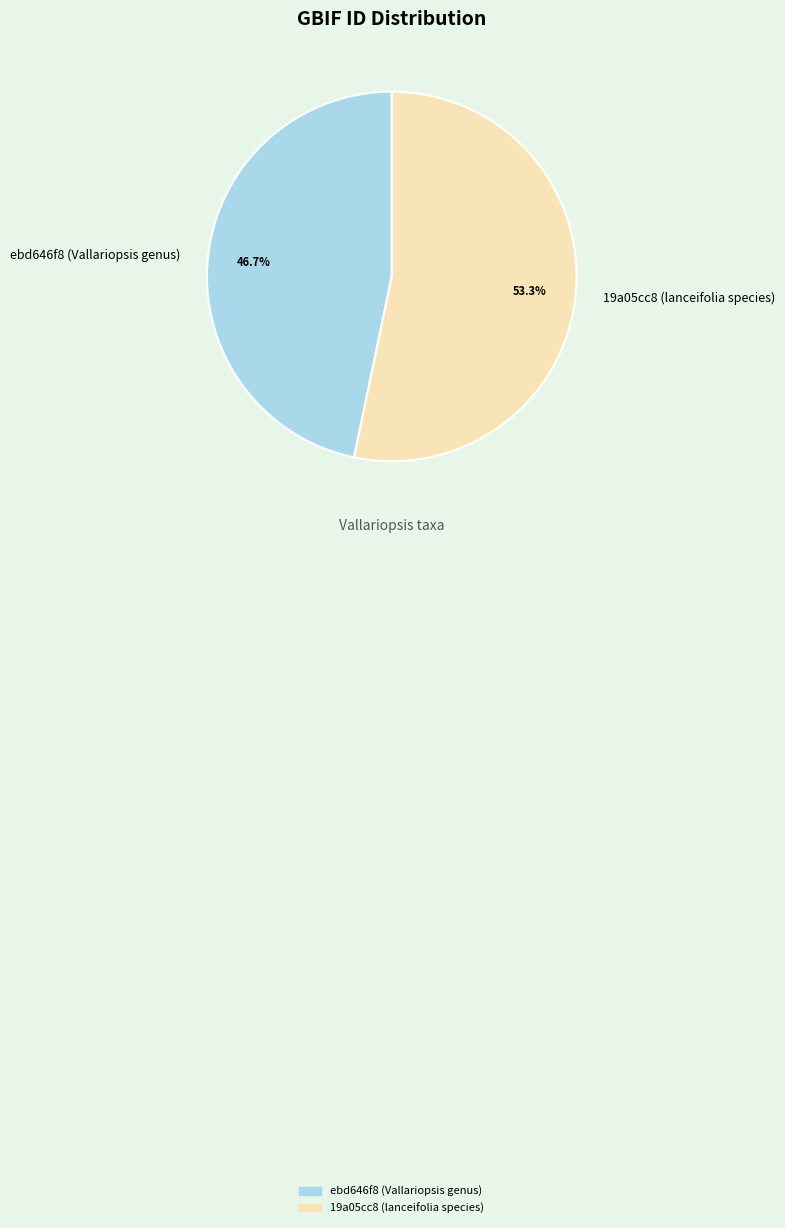

How many slices are in this pie chart?

2